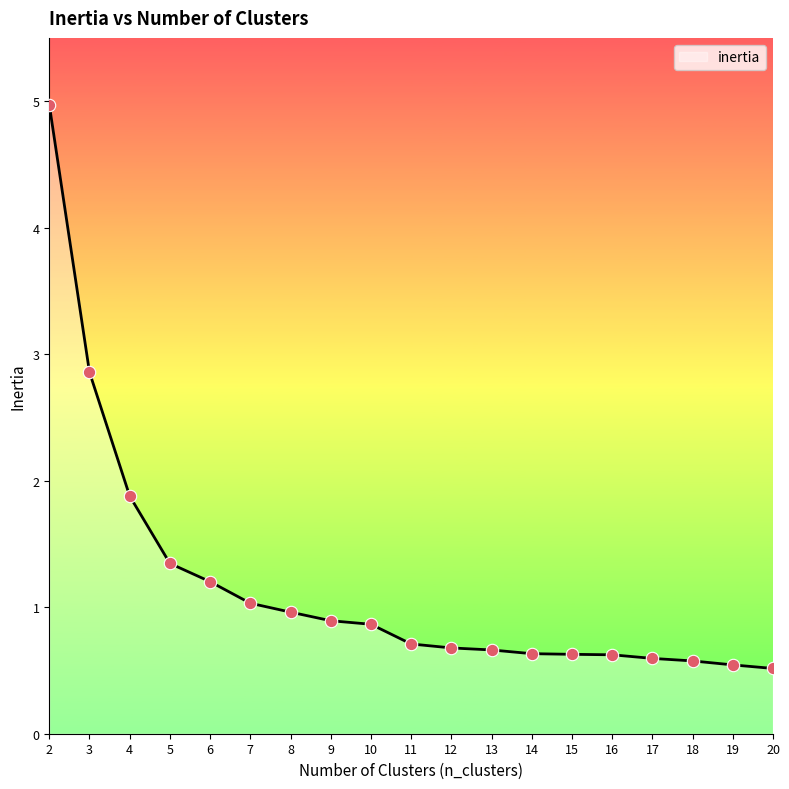

What is the change in value from 6 to 19?

-0.7